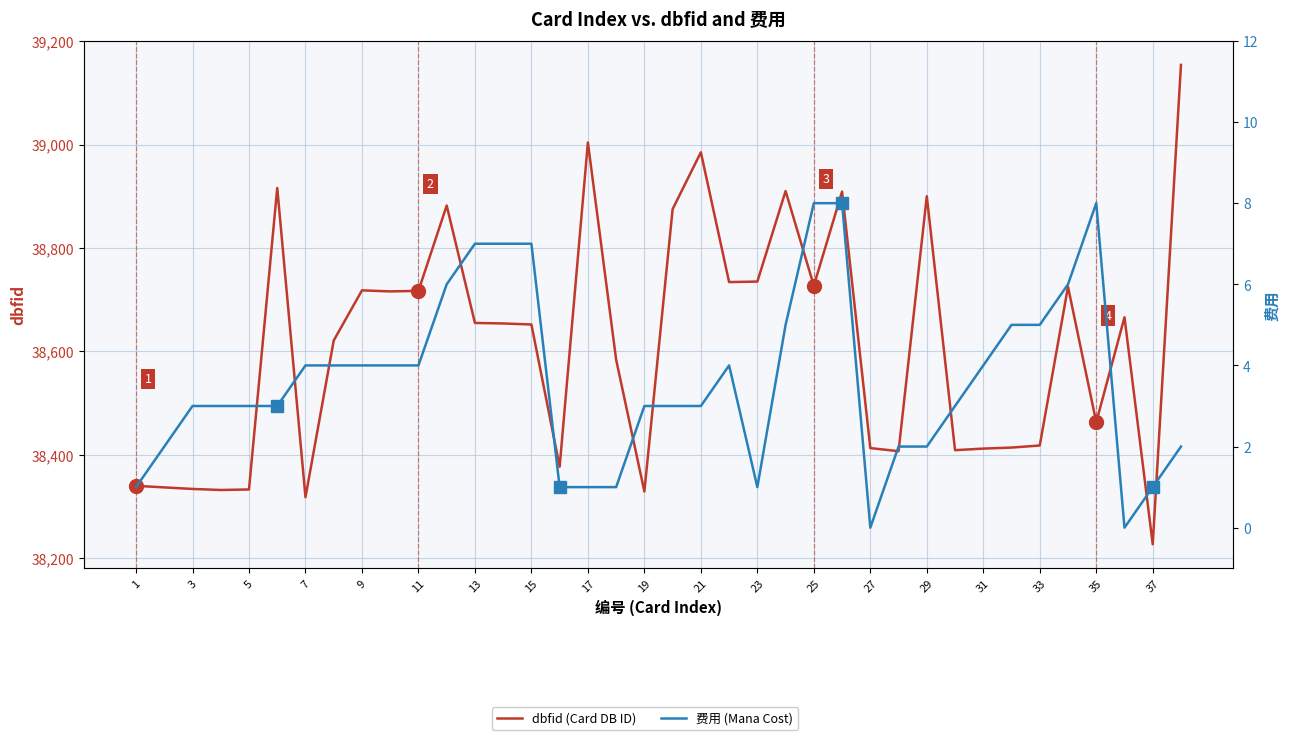

Which series has the largest total across all categories?

dbfid (Card DB ID)